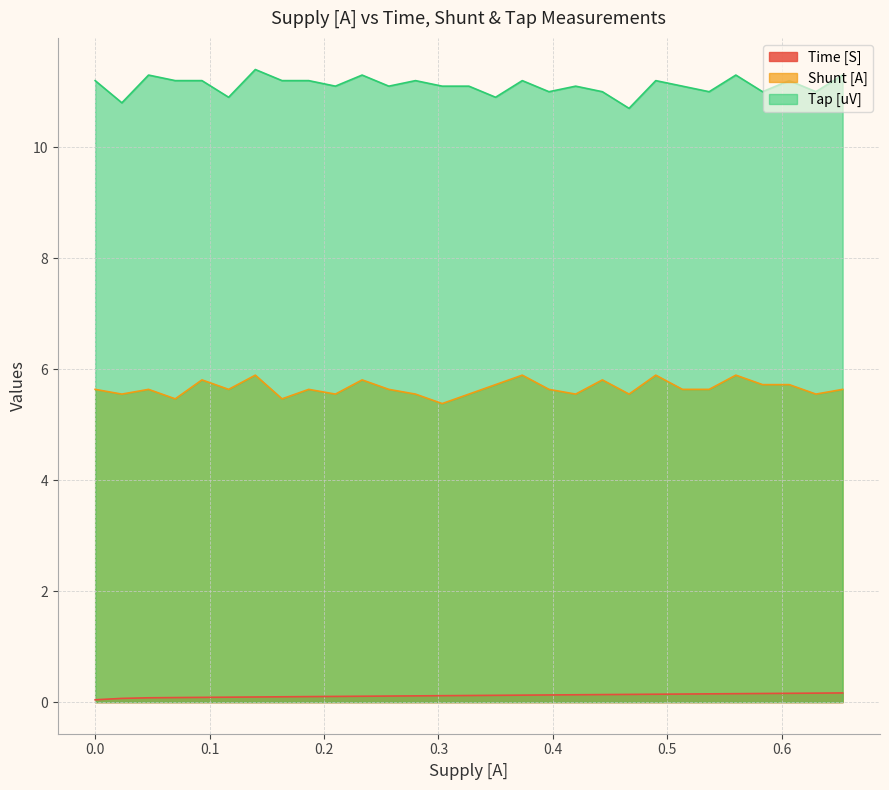

Which series has the largest total across all categories?

Tap [uV]